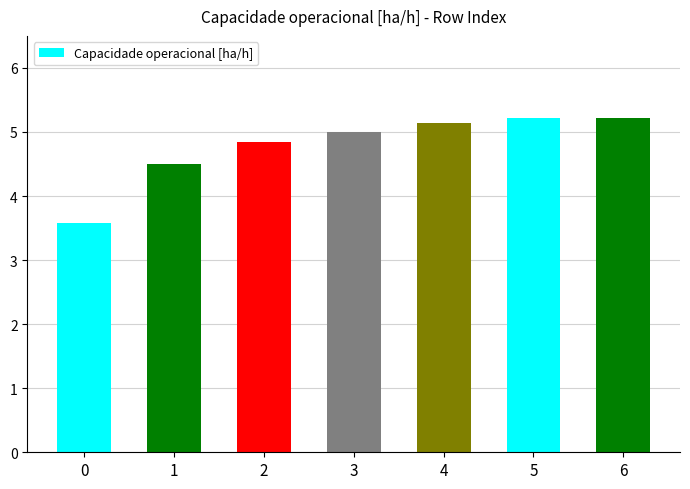

Reading left to right, list all the values displayed in this chart.

0=3.6	1=4.5	2=4.8	3=5.0	4=5.1	5=5.2	6=5.2